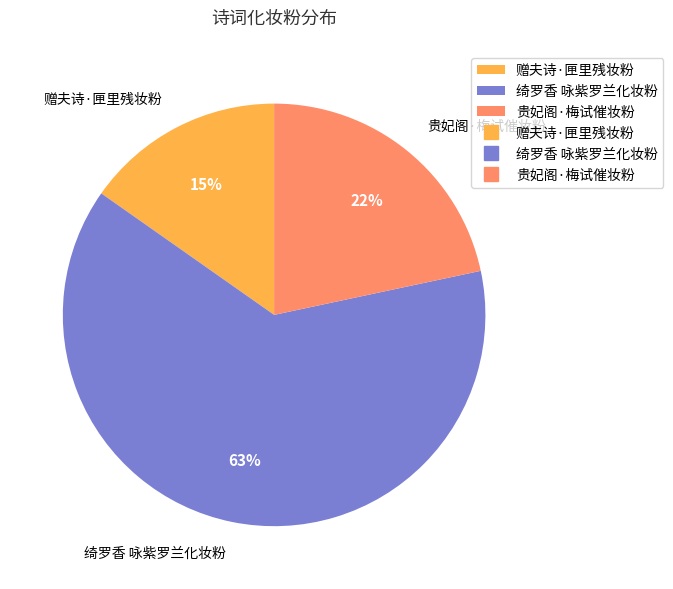

Which slice is the smallest?

赠夫诗·匣里残妆粉